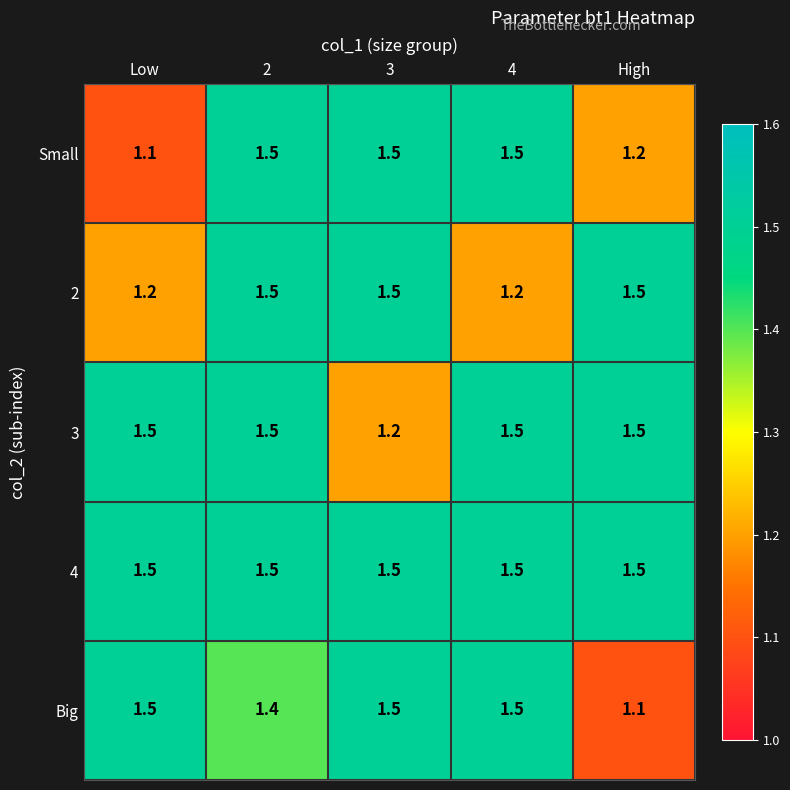

True or false: 3 has a value of 2.6 at High.

False